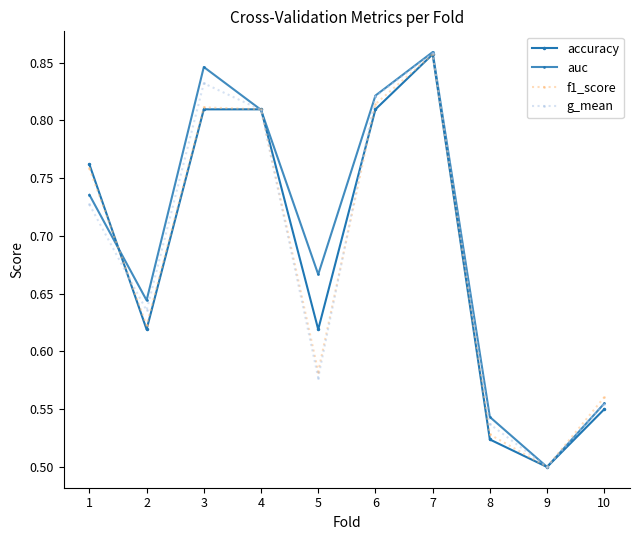

How many lines are shown in the chart?

4